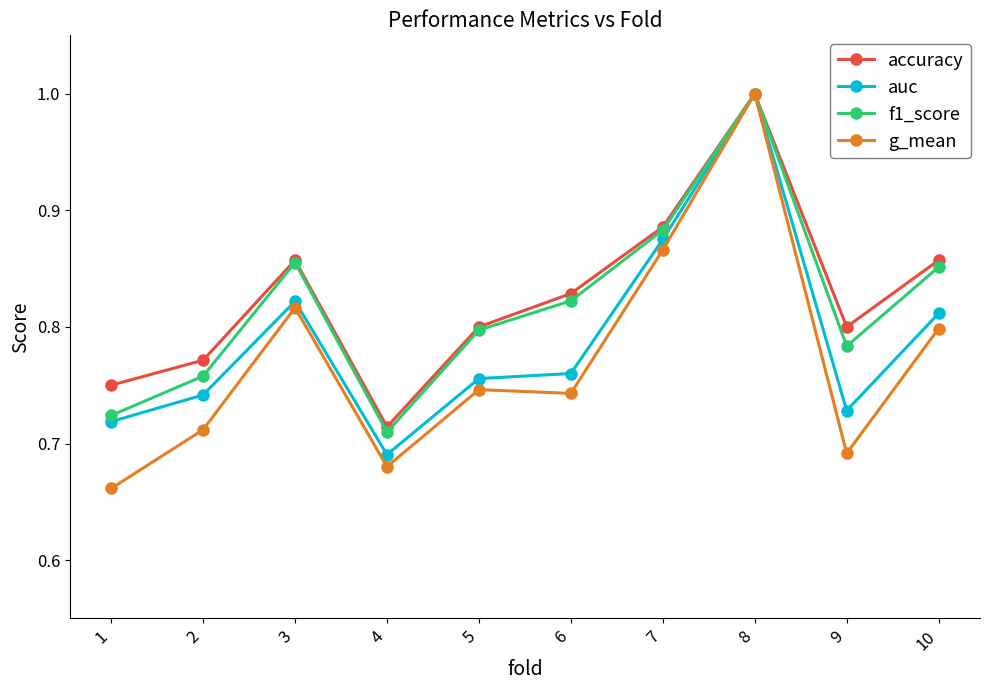

The value of f1_score at 8 is 1.0. True or false?

True